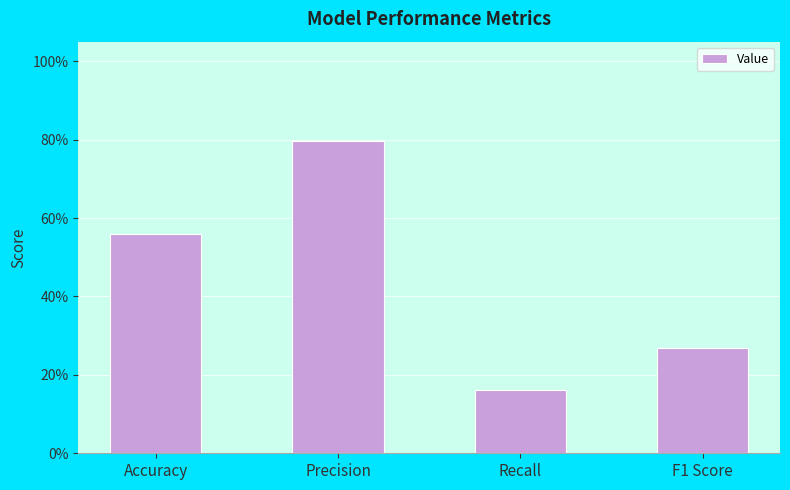

What is the minimum value shown in the chart?

0.2